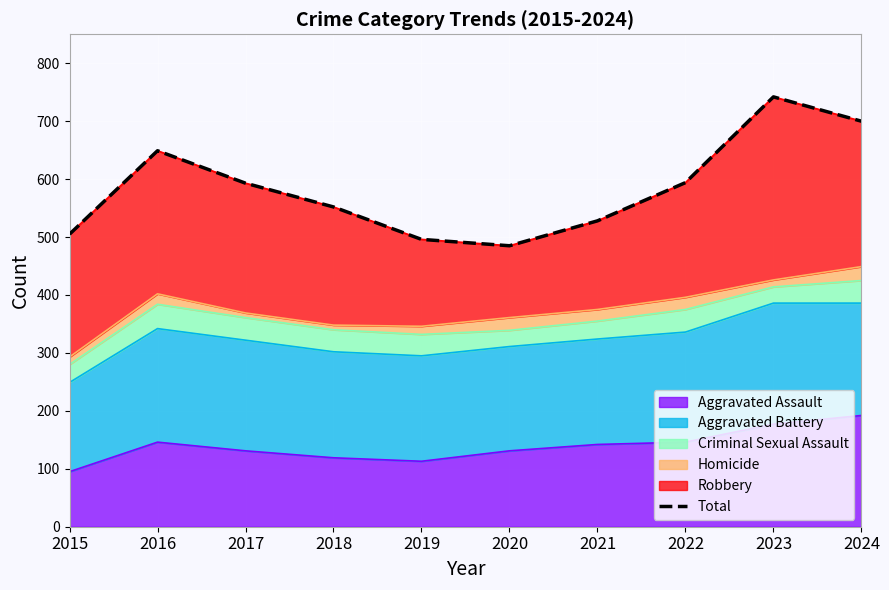

True or false: the data has more than 1 interior local peaks.

True